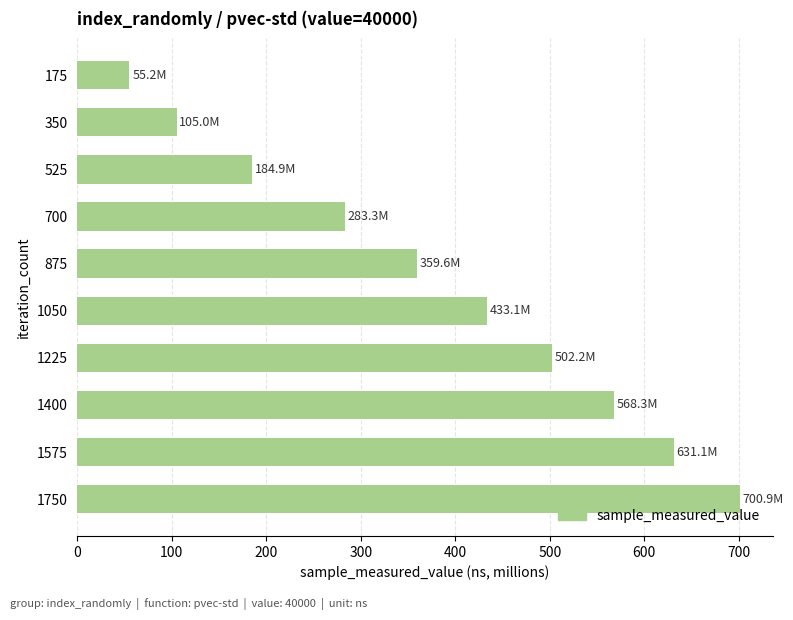

List the labels in order of value, largest first.

1750, 1575, 1400, 1225, 1050, 875, 700, 525, 350, 175